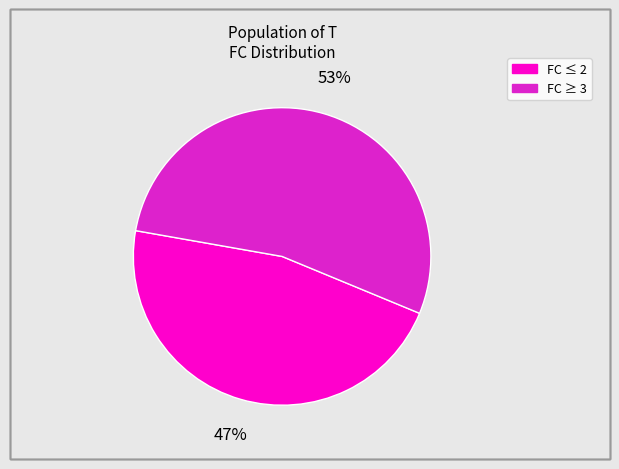

Does any single category account for the majority?

Yes